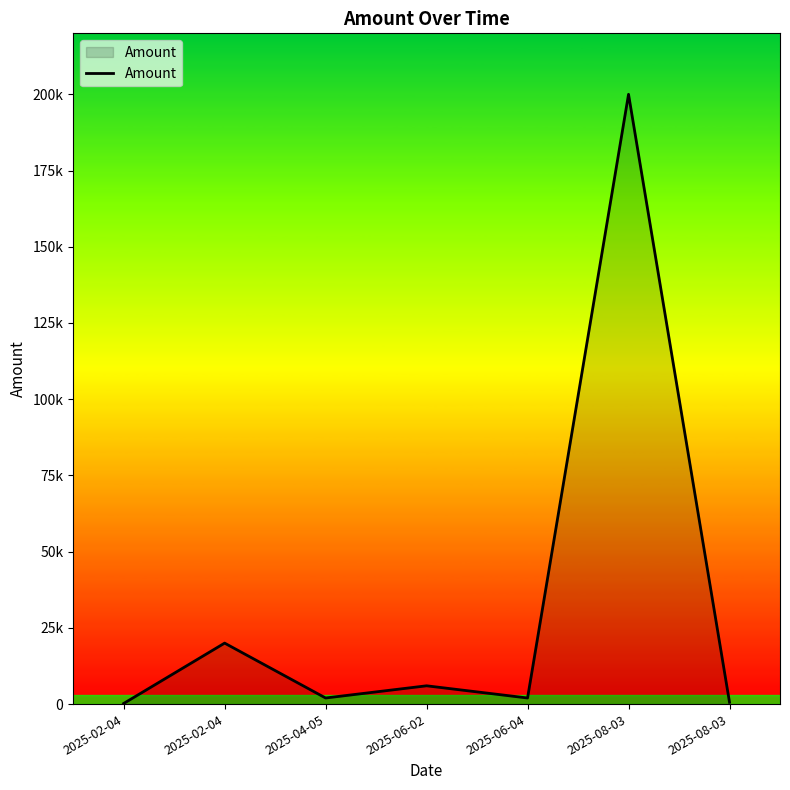

Approximately how many times larger is the value at 2025-08-03 compared to 2025-06-04?

100.0